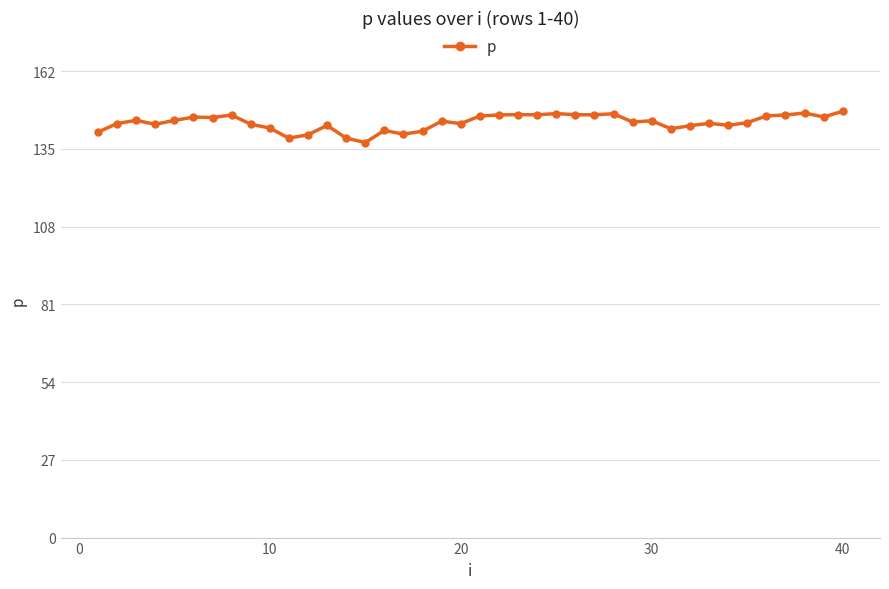

What is the value of the 4th point from the left?

143.6